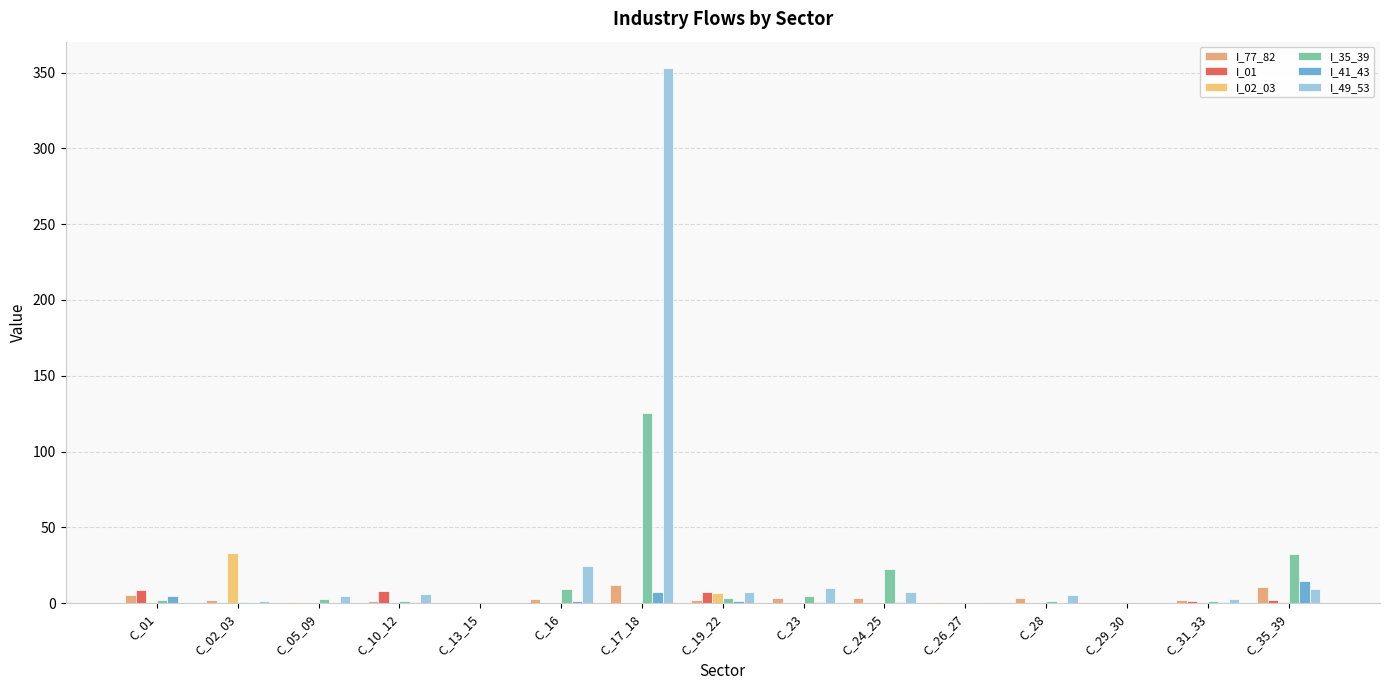

Reading left to right, list all the values displayed in this chart.

I_77_82: C_01=5.7	C_02_03=2.1	C_05_09=0.7	C_10_12=1.6	C_13_15=0.1	C_16=2.5	C_17_18=12.2	C_19_22=2.2	C_23=3.2	C_24_25=3.3	C_26_27=0.8	C_28=3.3	C_29_30=0.1	C_31_33=2.2	C_35_39=10.8
I_01: C_01=8.8	C_02_03=0.2	C_05_09=0.0	C_10_12=8.0	C_13_15=0.0	C_16=0.0	C_17_18=0.1	C_19_22=7.2	C_23=0.0	C_24_25=0.3	C_26_27=0.0	C_28=0.3	C_29_30=0.0	C_31_33=1.2	C_35_39=1.8
I_02_03: C_01=0.0	C_02_03=33.3	C_05_09=0.0	C_10_12=0.4	C_13_15=0.0	C_16=0.0	C_17_18=0.4	C_19_22=6.8	C_23=0.0	C_24_25=0.0	C_26_27=0.0	C_28=0.0	C_29_30=0.2	C_31_33=0.1	C_35_39=0.8
I_35_39: C_01=1.8	C_02_03=0.8	C_05_09=2.5	C_10_12=1.6	C_13_15=0.1	C_16=9.4	C_17_18=125.2	C_19_22=3.3	C_23=4.7	C_24_25=22.7	C_26_27=0.1	C_28=1.5	C_29_30=0.1	C_31_33=1.5	C_35_39=32.5
I_41_43: C_01=4.7	C_02_03=0.0	C_05_09=0.2	C_10_12=0.5	C_13_15=0.0	C_16=1.3	C_17_18=7.1	C_19_22=1.3	C_23=0.7	C_24_25=0.9	C_26_27=0.0	C_28=0.0	C_29_30=0.0	C_31_33=0.5	C_35_39=14.9
I_49_53: C_01=0.2	C_02_03=1.4	C_05_09=4.9	C_10_12=5.9	C_13_15=0.2	C_16=24.5	C_17_18=352.8	C_19_22=7.5	C_23=10.0	C_24_25=7.1	C_26_27=0.5	C_28=5.7	C_29_30=0.1	C_31_33=2.5	C_35_39=9.5